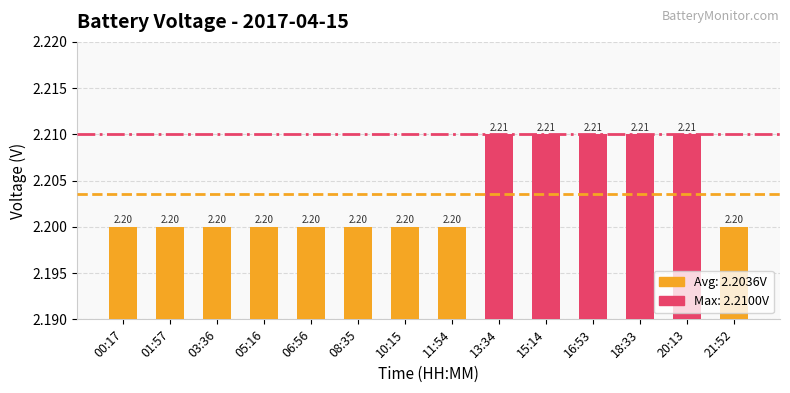

Does the chart contain any negative values?

No